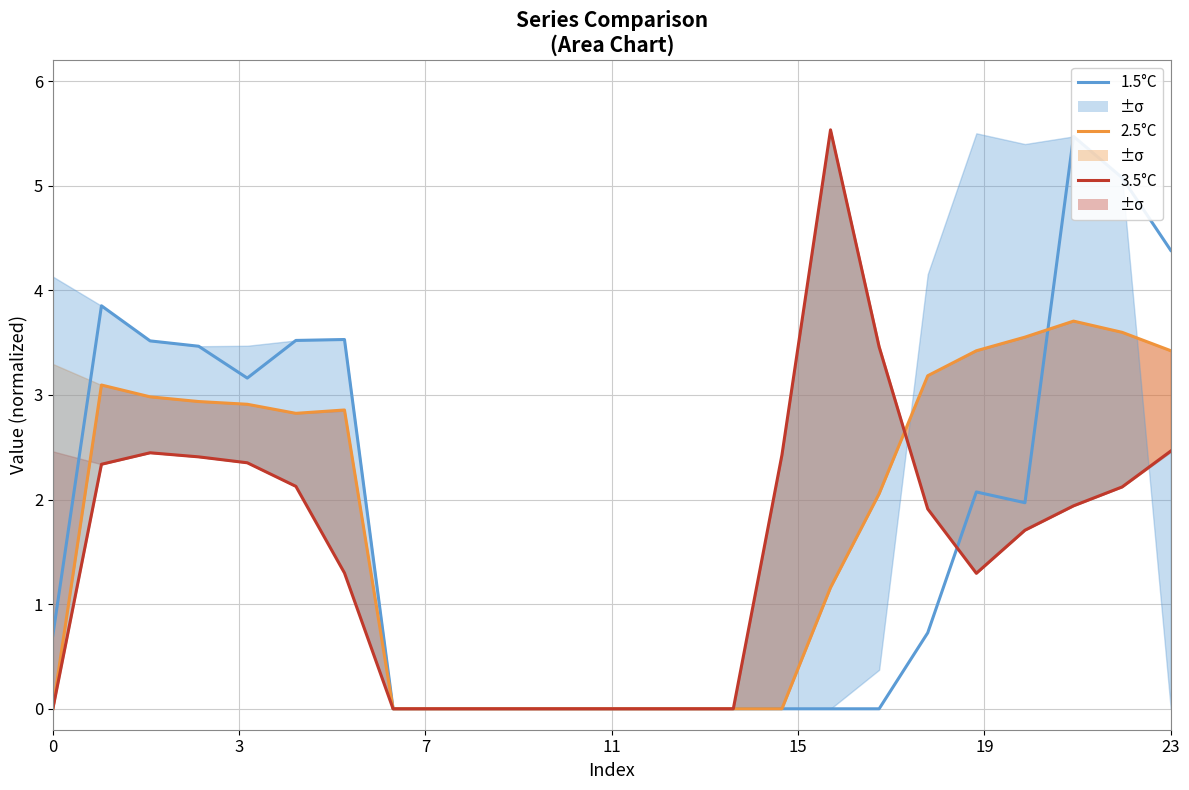

Is the value of 3.5°C at 9 greater than the value of 2.5°C at 13?

No